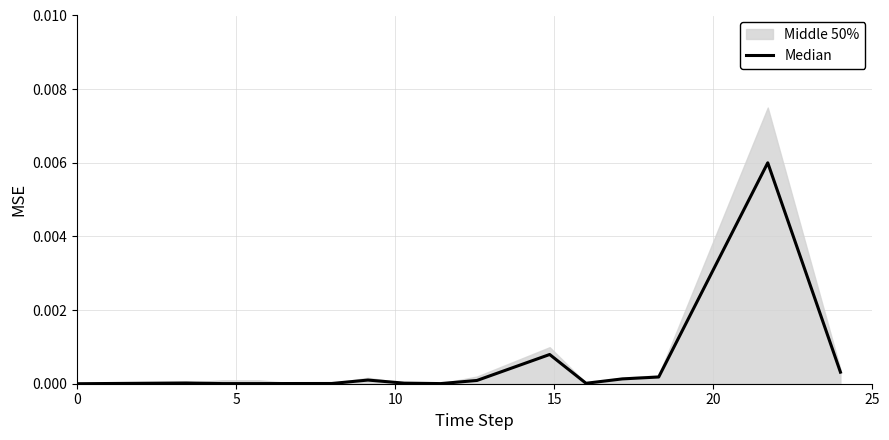

How many interior local valleys (lower than both neighbors) does the data have?

2